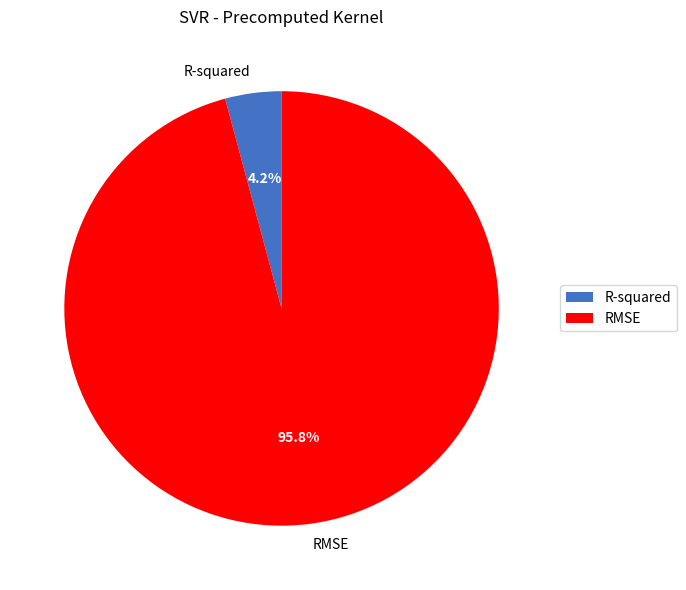

To the nearest percent, what is the difference between the largest and smallest slice percentages?

92%